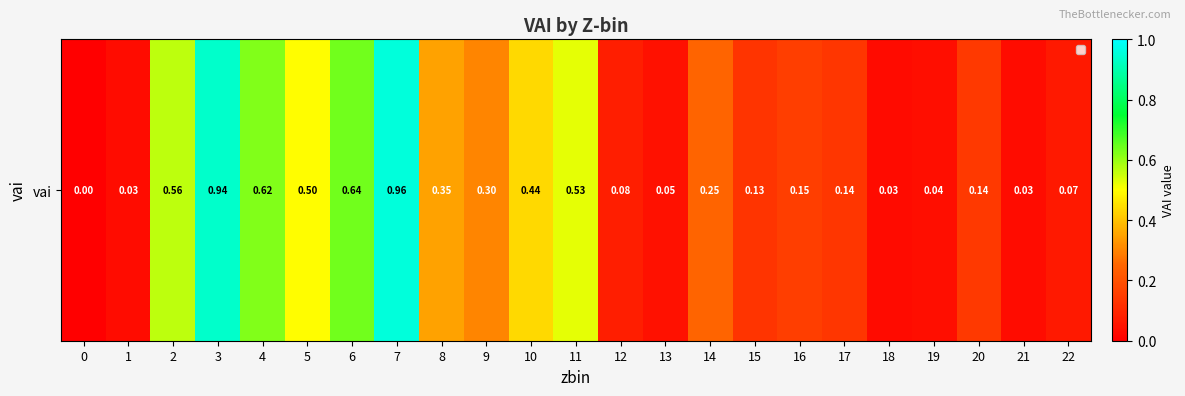

True or false: the data shows 0.9 at 3.

True